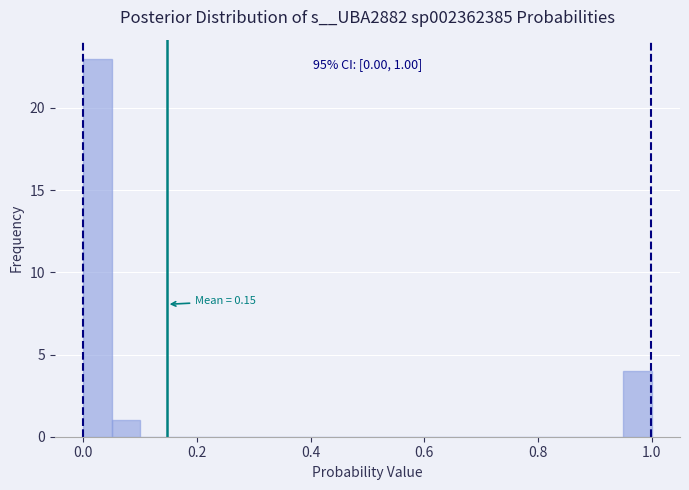

Read against the x-axis, roughly where is the centre of the tallest bar?

0.02